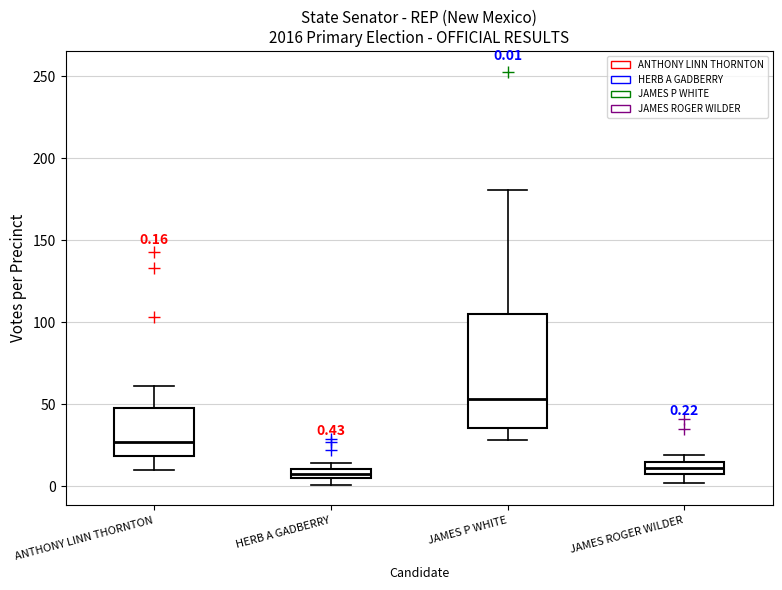

Which box's median line is the highest?

JAMES P WHITE